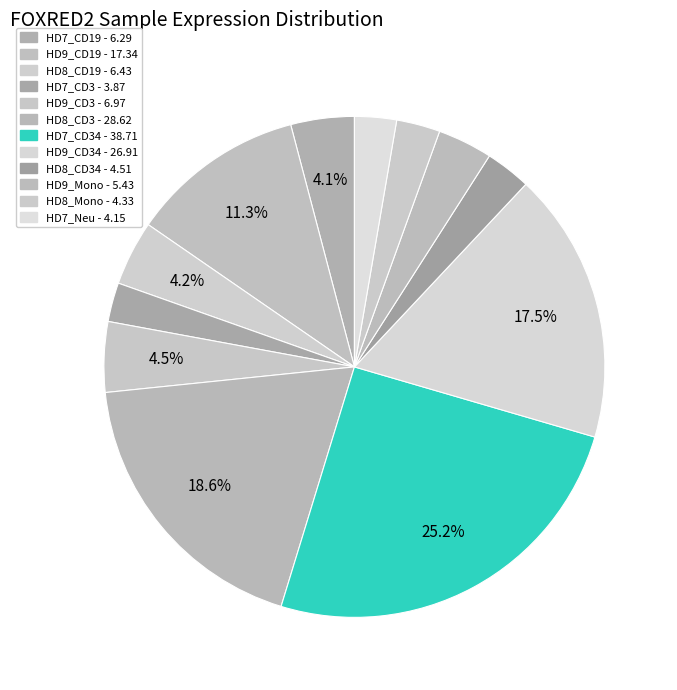

Which category has the smallest portion of the pie?

HD7_CD3